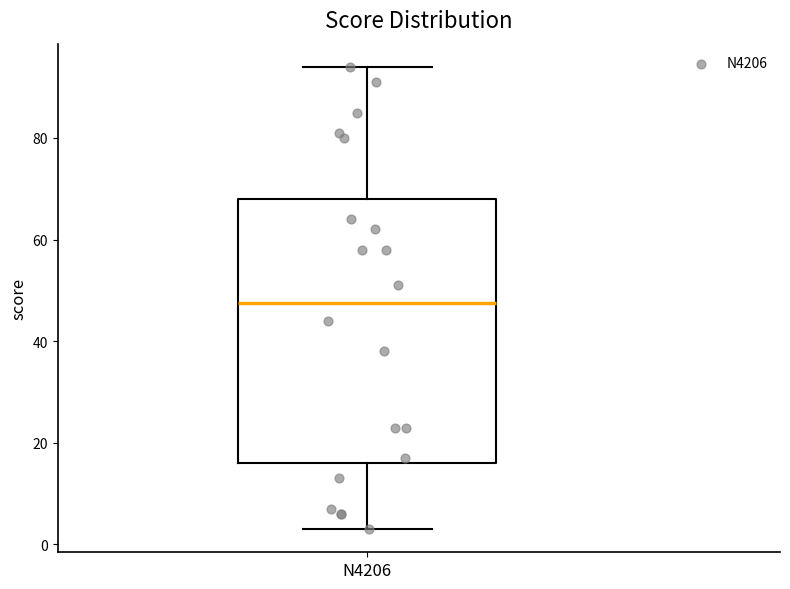

Transcribe this box plot: give where the median line is, the range the box spans, and where the two whiskers end, as read against the y-axis. The values are not printed on the chart, so give them approximately, as read against the axis.

median 48, box 16 to 68, whiskers 4 to 94